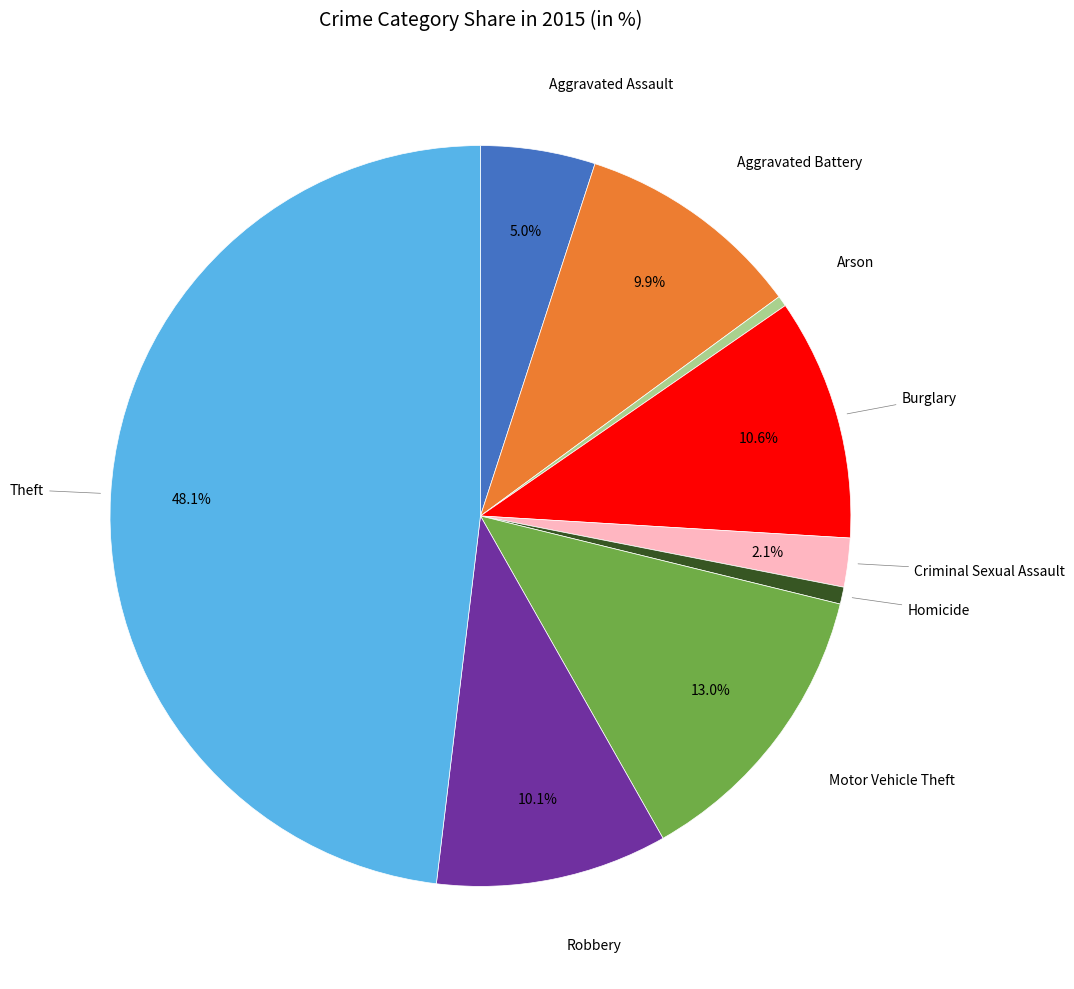

Is there any slice that represents more than half of the pie?

No